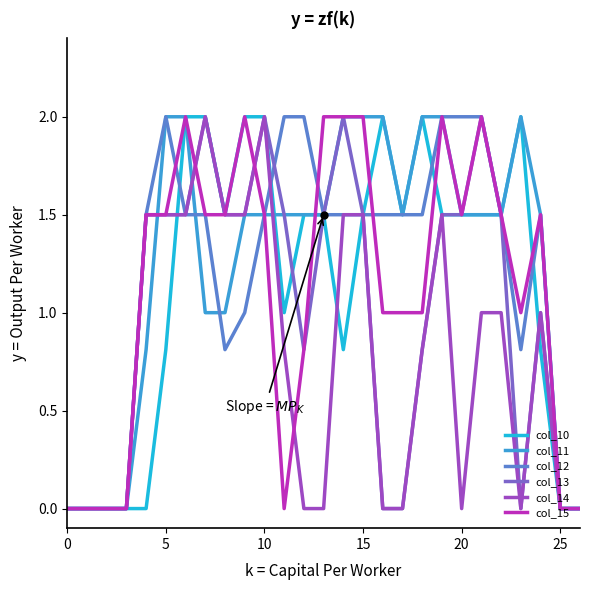

At which label is col_11 closest to 1?

7